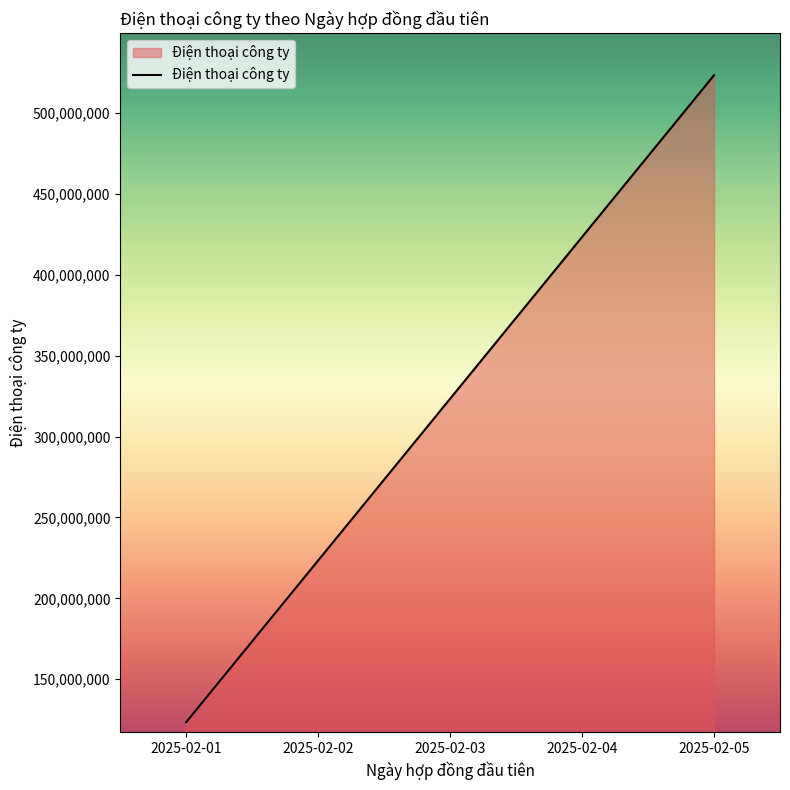

Does the chart have visible grid lines?

No